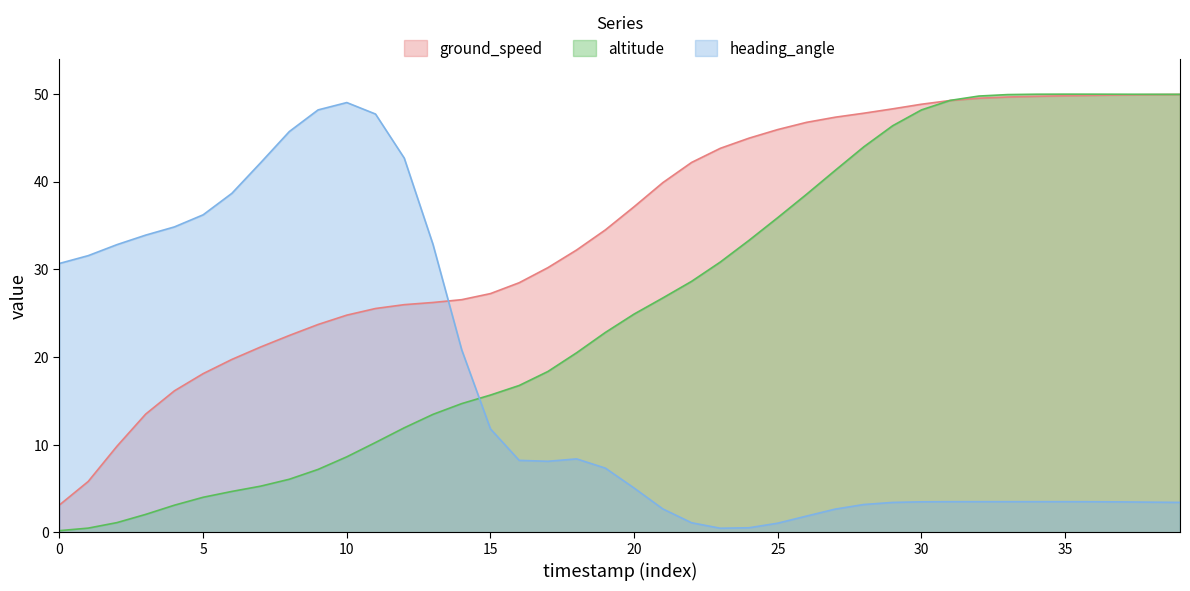

How many intersections are there between ground_speed and altitude?

1